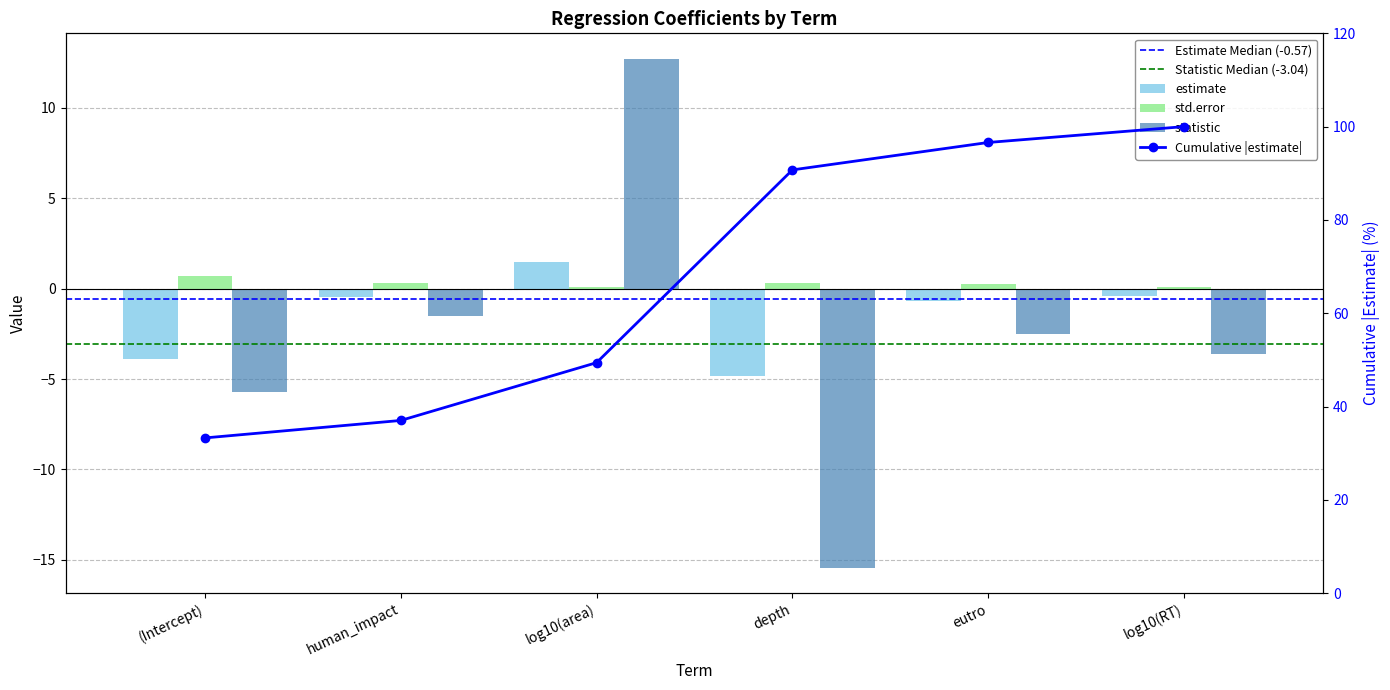

How many values in the statistic series exceed -2?

2